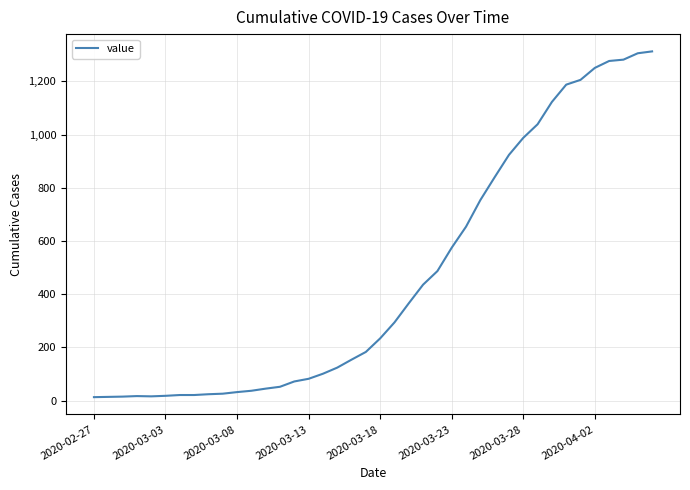

What is the maximum value shown in the chart?

1313